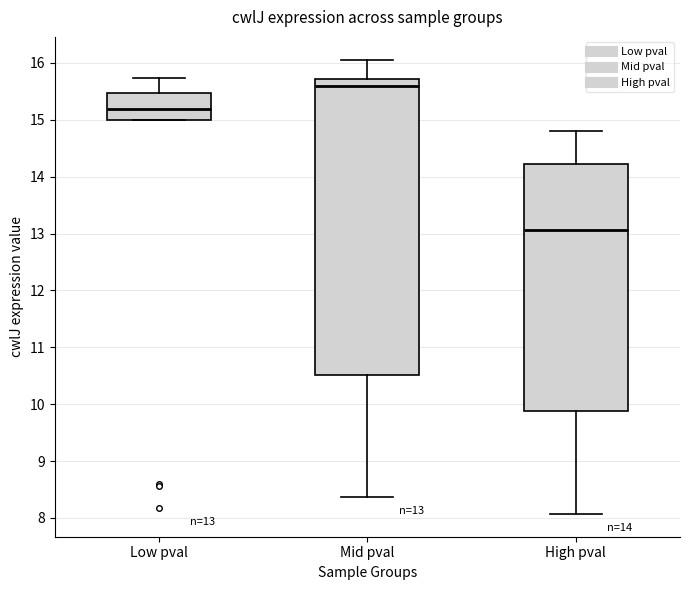

Which box has the highest median line?

Mid pval